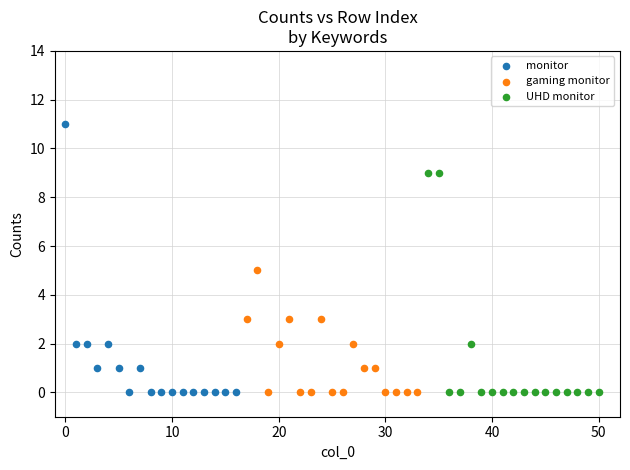

Which series has the widest spread of Y values?

monitor